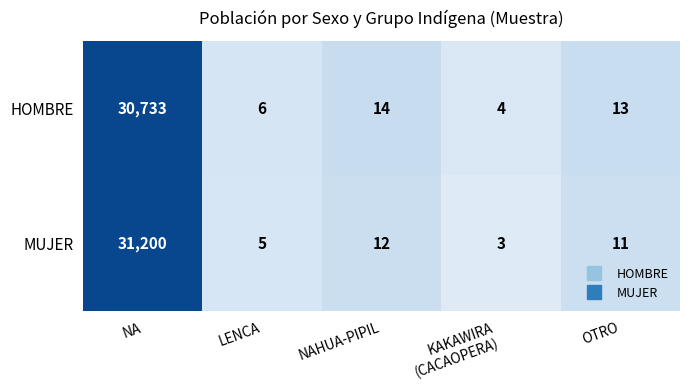

Count the number of categories in the chart.

5